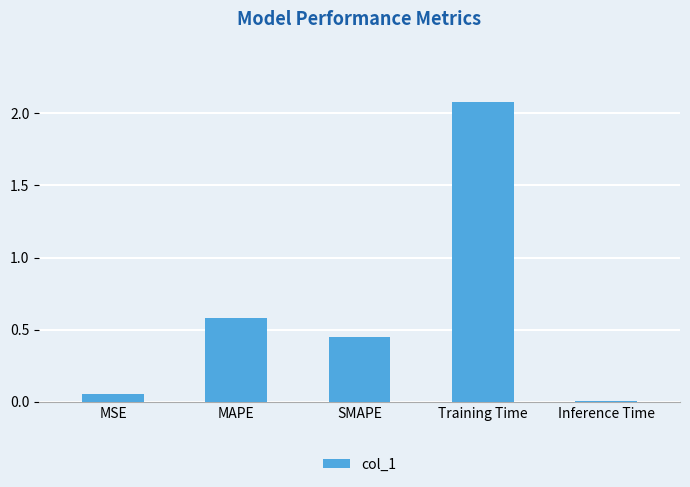

List the labels in order of value, smallest first.

Inference Time, MSE, SMAPE, MAPE, Training Time